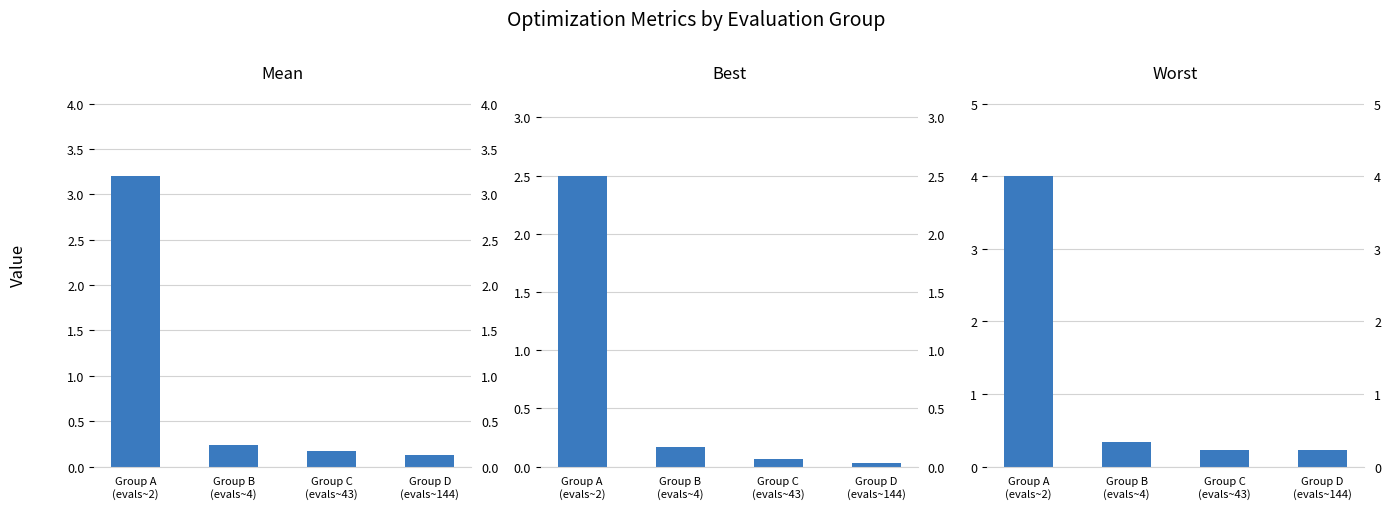

What is the total value across all series at Group C
(evals~43)?

0.5